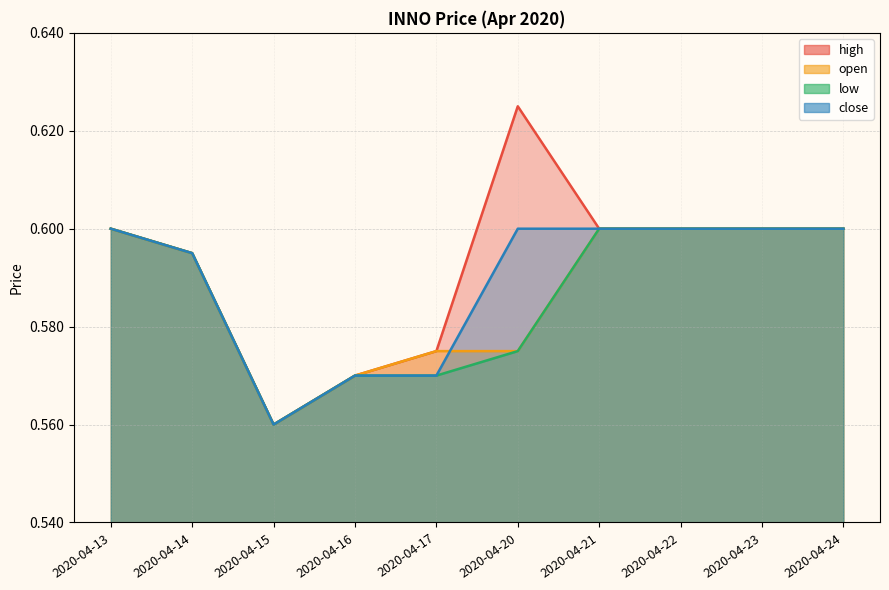

How many interior local valleys does the close series have?

1